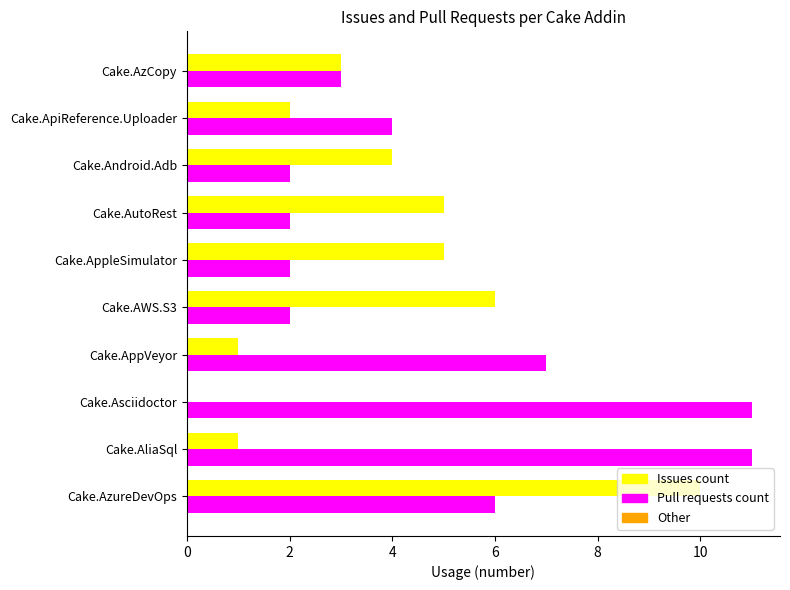

What is the maximum value shown in the chart?

11